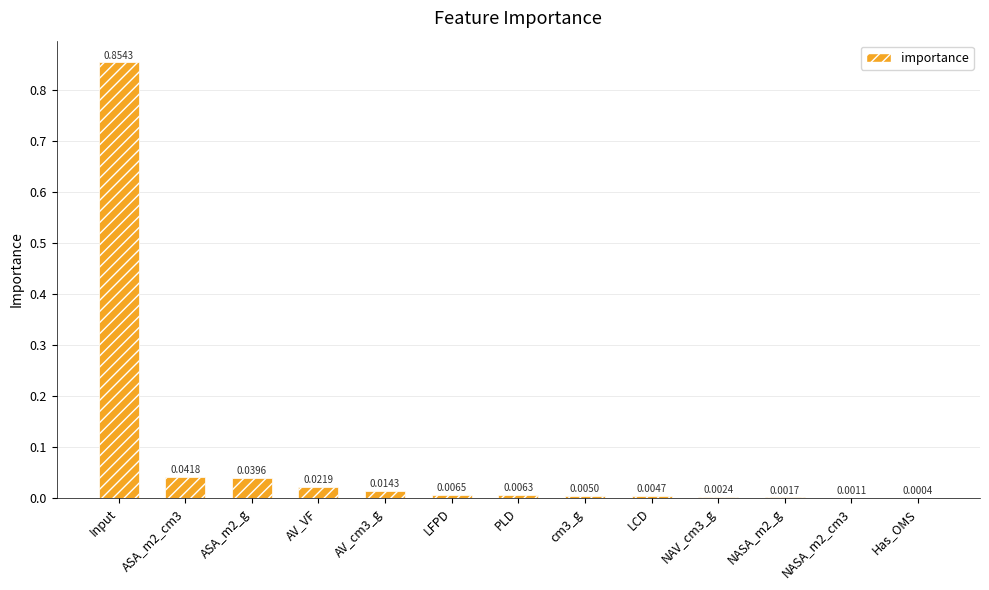

What is the average value?

0.1